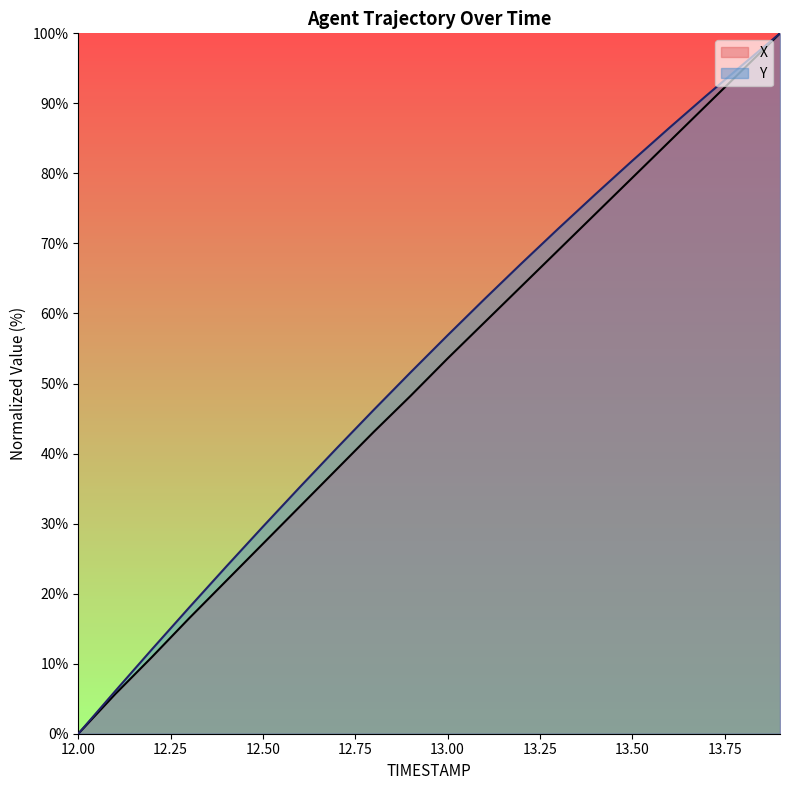

Reading left to right, extract all data points from this chart.

X: 12.0=0.0	12.1=5.7	12.2=11.0	12.3=16.5	12.4=21.8	12.5=27.1	12.6=32.4	12.7=37.8	12.8=43.1	12.9=48.3	13.0=53.6	13.1=58.7	13.2=63.9	13.3=69.1	13.4=74.2	13.5=79.4	13.6=84.5	13.7=89.7	13.8=94.8	13.9=100.0
Y: 12.0=0.0	12.1=6.1	12.2=12.1	12.3=18.0	12.4=23.8	12.5=29.6	12.6=35.2	12.7=40.8	12.8=46.2	12.9=51.6	13.0=56.9	13.1=62.1	13.2=67.1	13.3=72.1	13.4=77.0	13.5=81.8	13.6=86.5	13.7=91.1	13.8=95.6	13.9=100.0